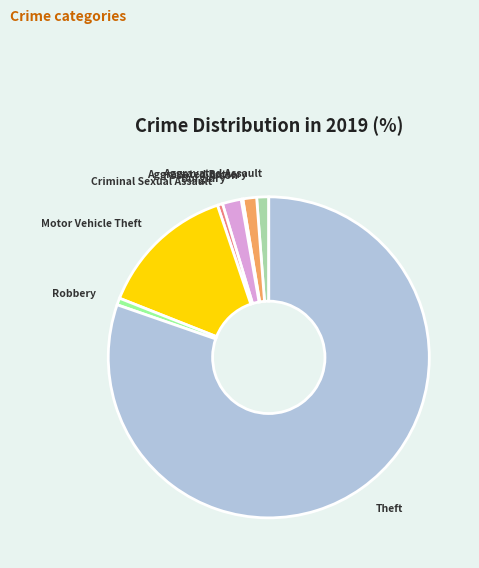

Do Burglary and Aggravated Battery together represent more than half of the pie?

No